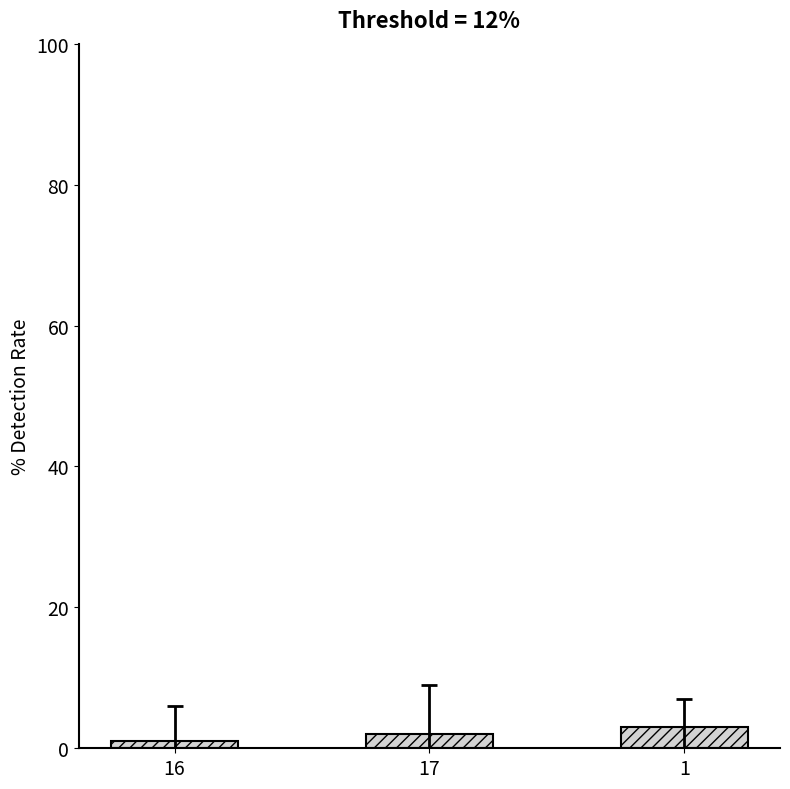

Reading left to right, extract all data points from this chart.

16=1	17=2	1=3